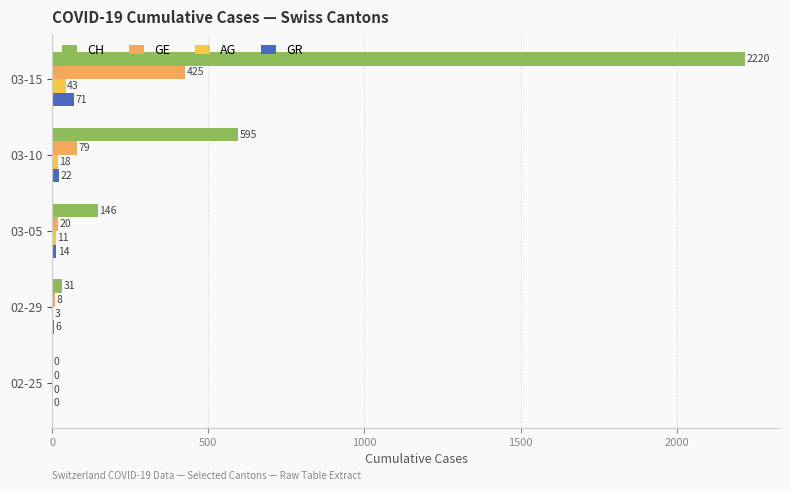

How many data points does each series have?

5